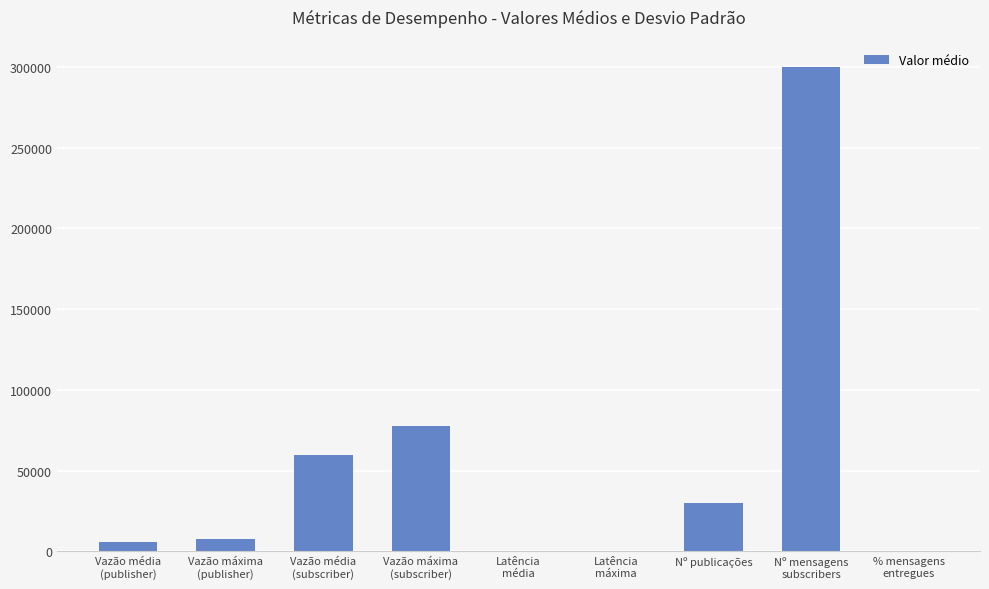

Approximately how many times larger is the value at Vazão média
(subscriber) compared to Vazão máxima
(subscriber)?

0.8